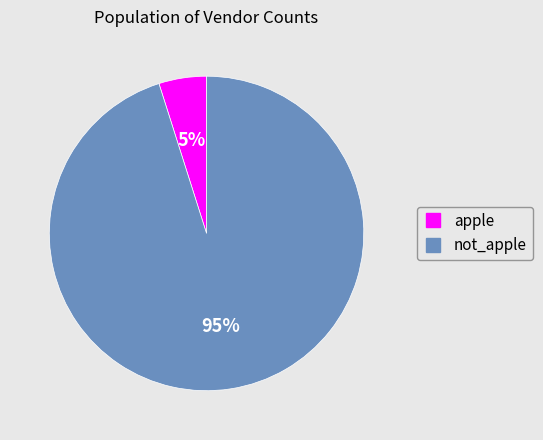

How many slices are in this pie chart?

2